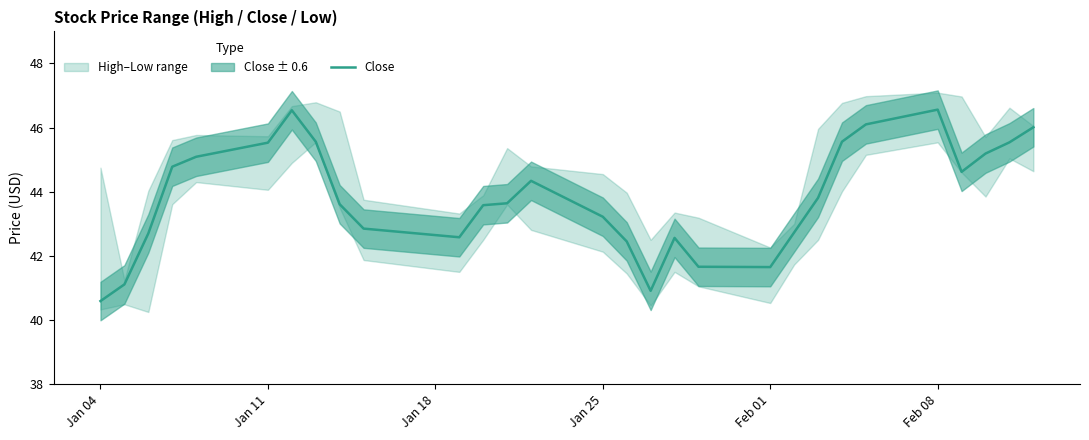

What is the maximum value for Close?

46.6